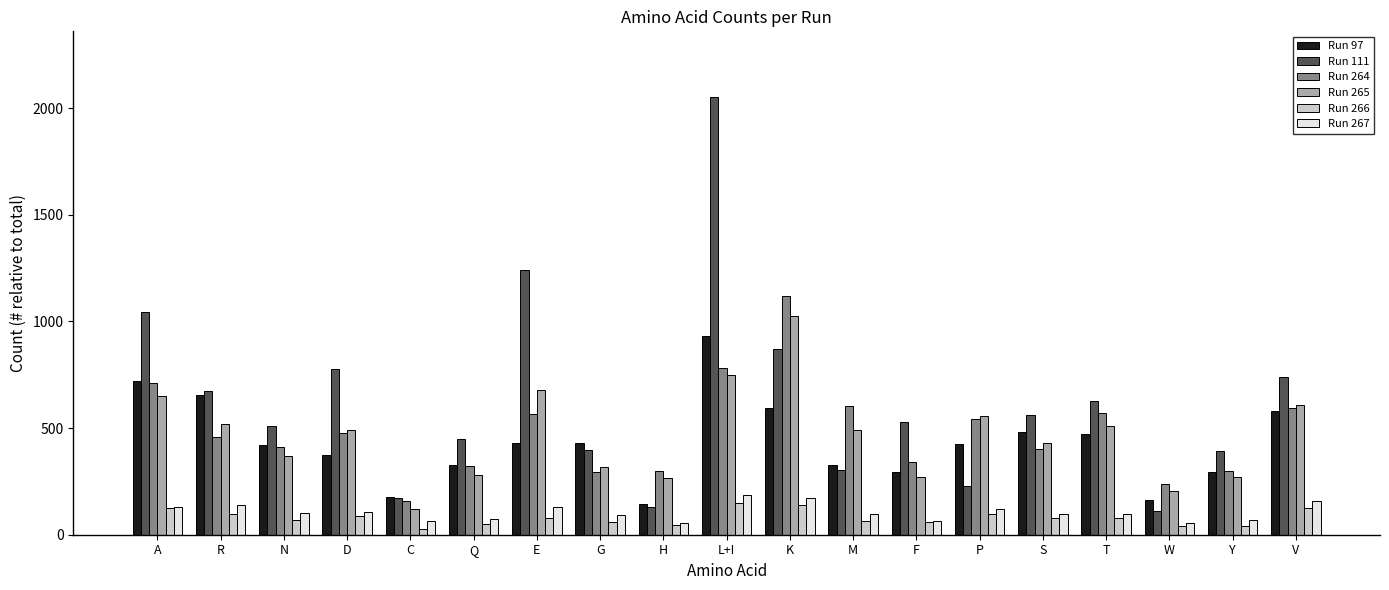

Between K and P, which series saw the biggest shift?

Run 111